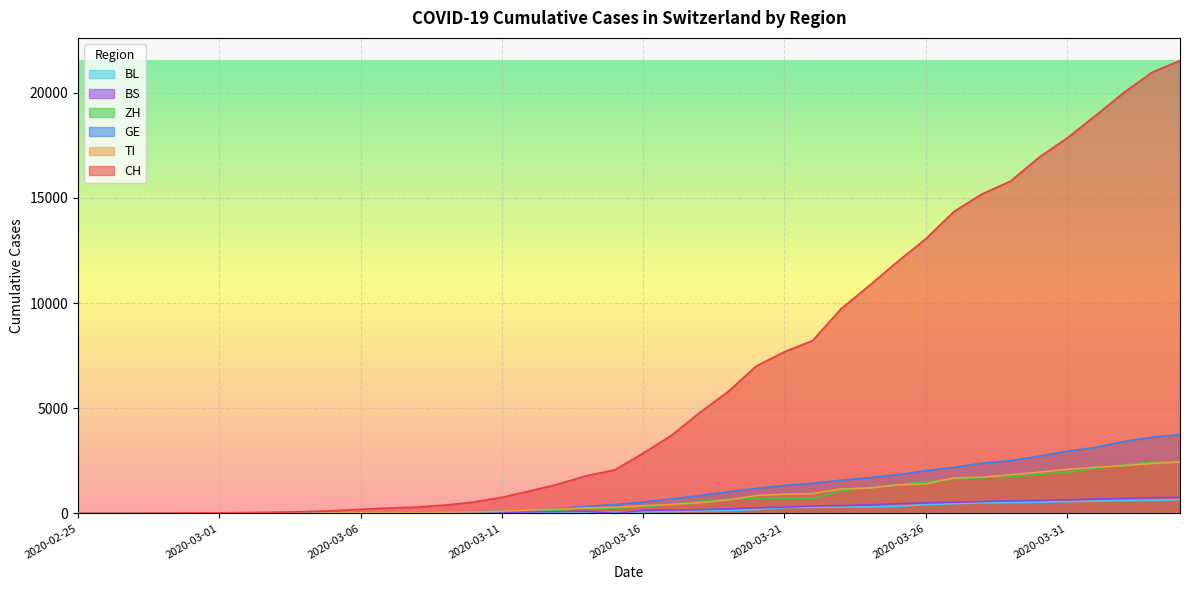

How many data points does each series have?

40